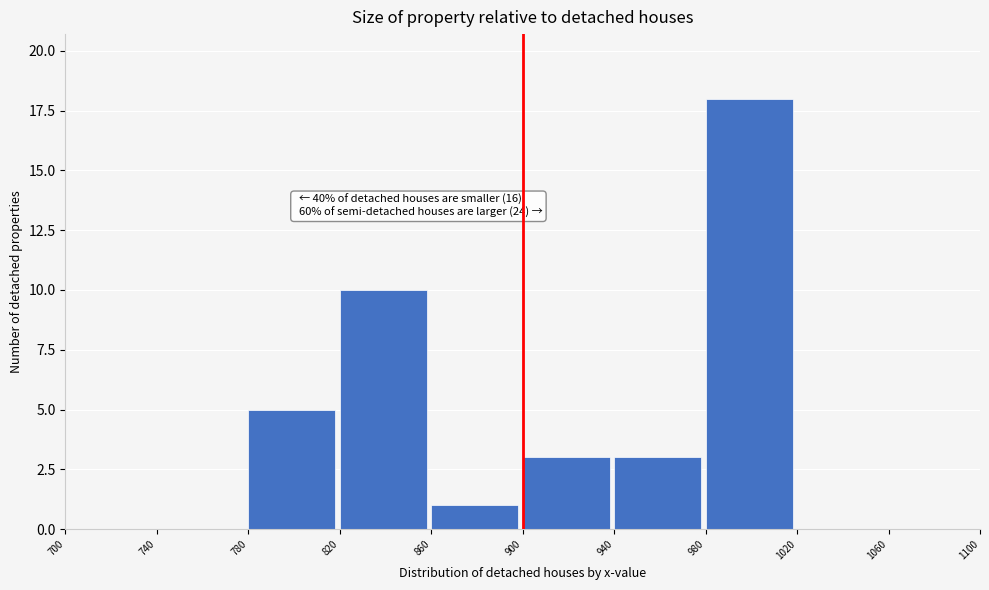

Which range on the x-axis has the tallest bar?

980 to 1020